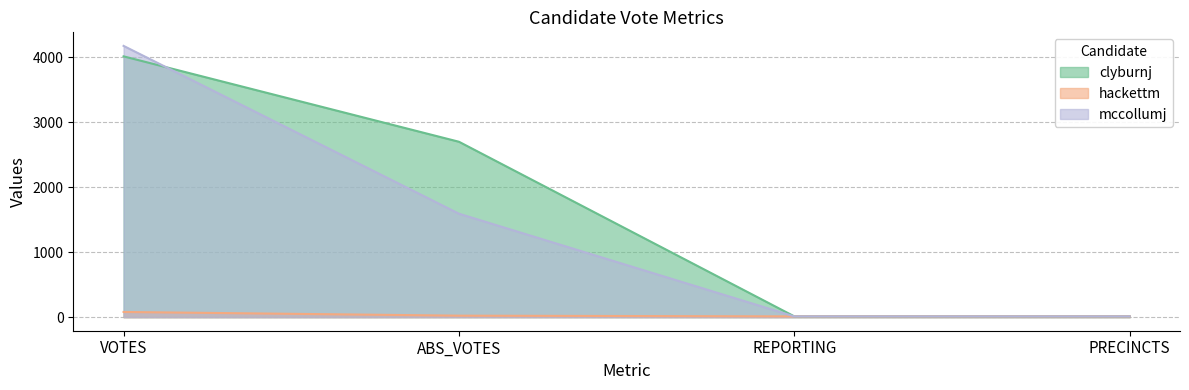

At which label does mccollumj first exceed 1593?

VOTES